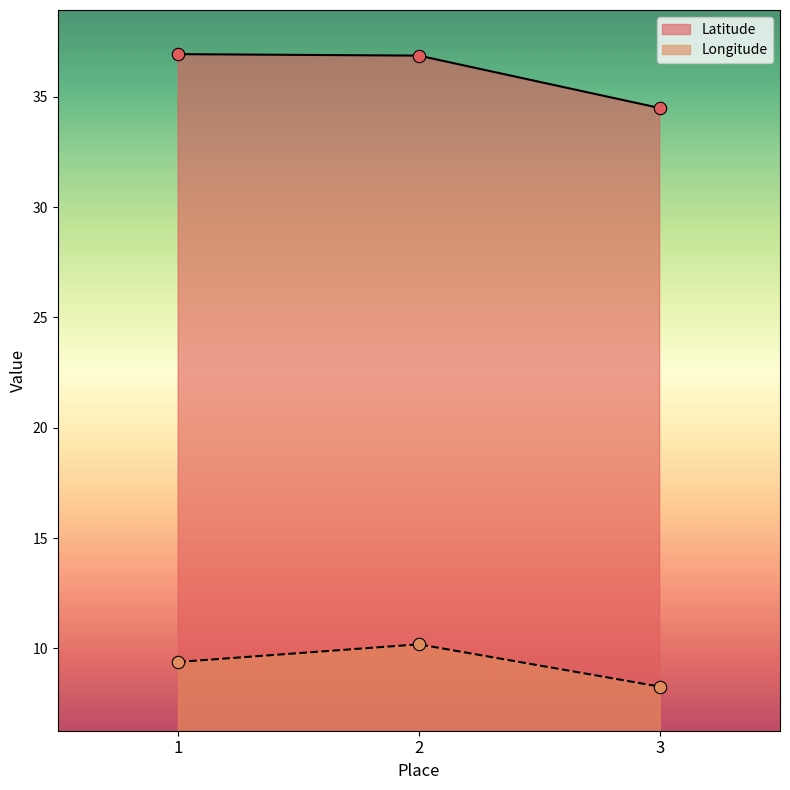

Which series reaches the minimum Y coordinate?

Longitude